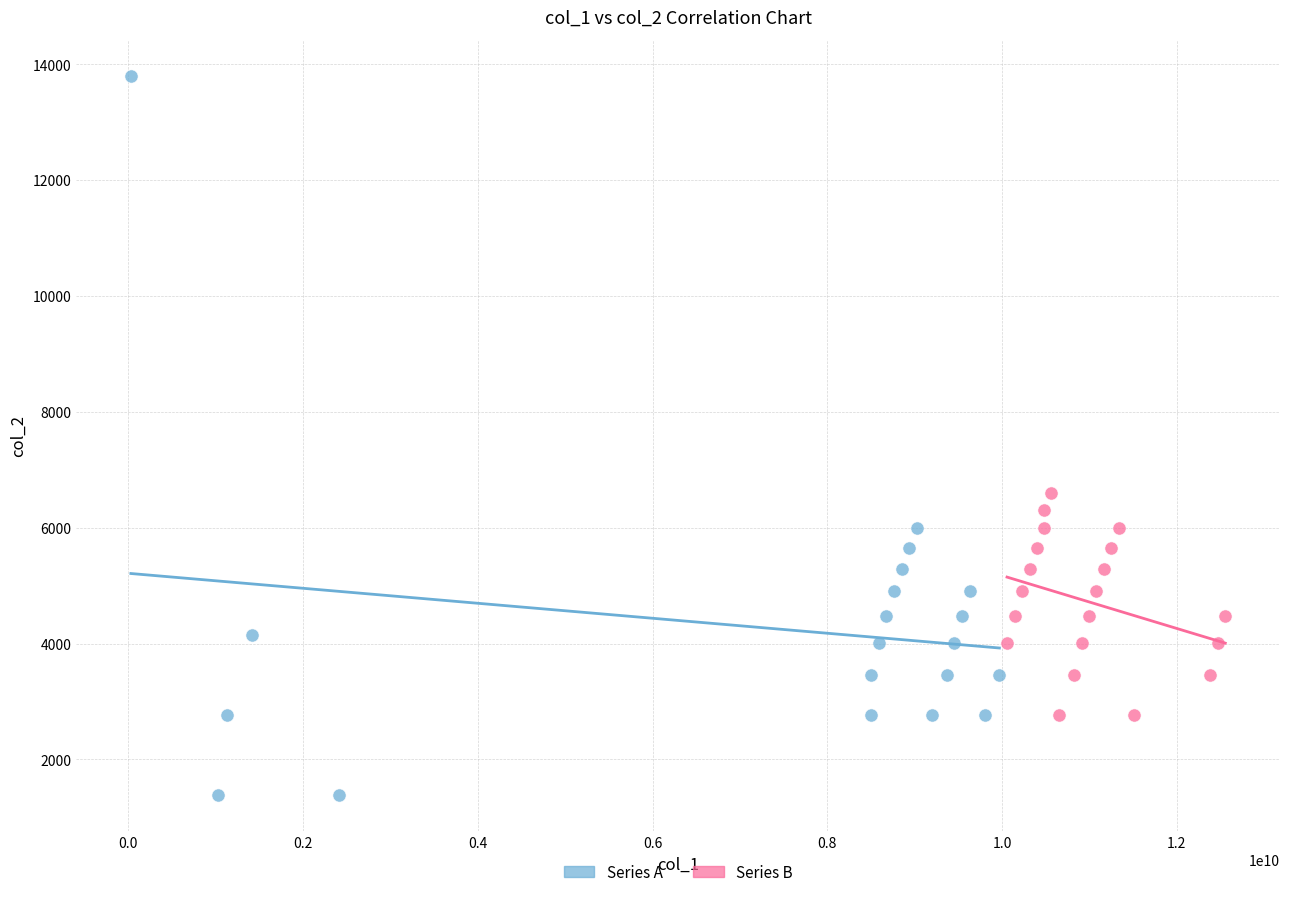

Which series reaches the minimum Y coordinate?

Series A